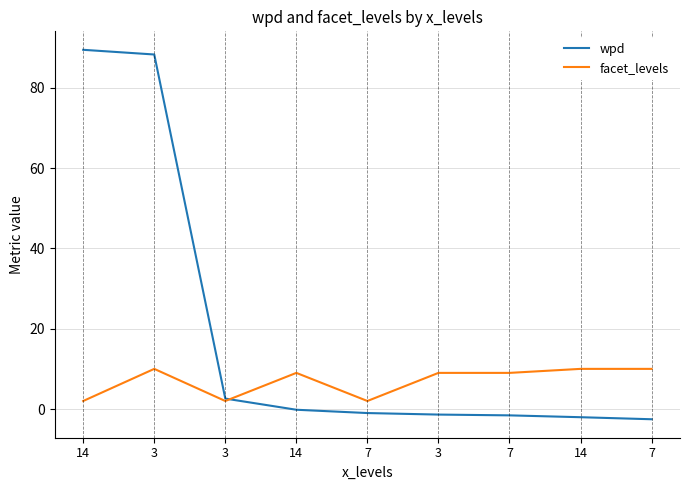

How many lines are shown in the chart?

2